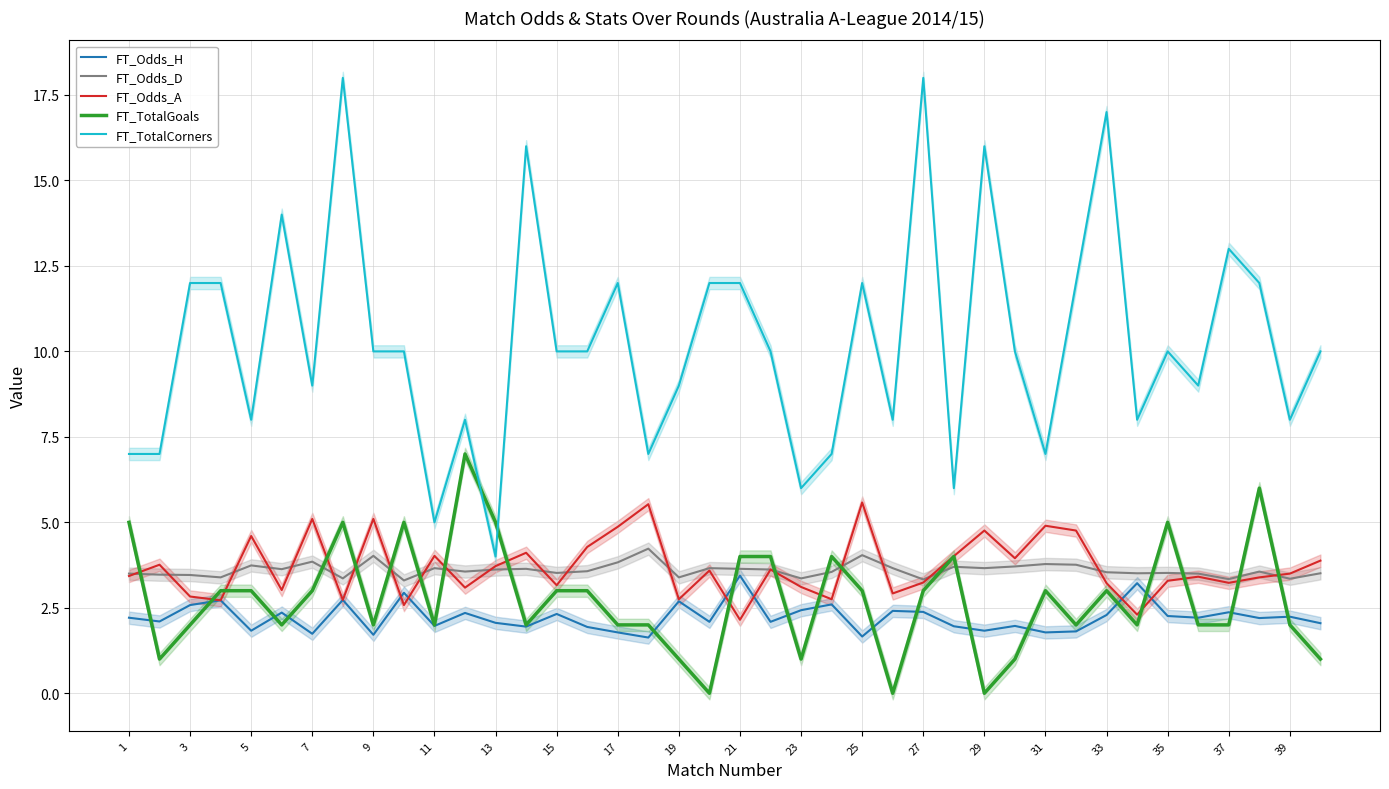

What is the sum of the FT_Odds_D values at 23 and 5?

7.1